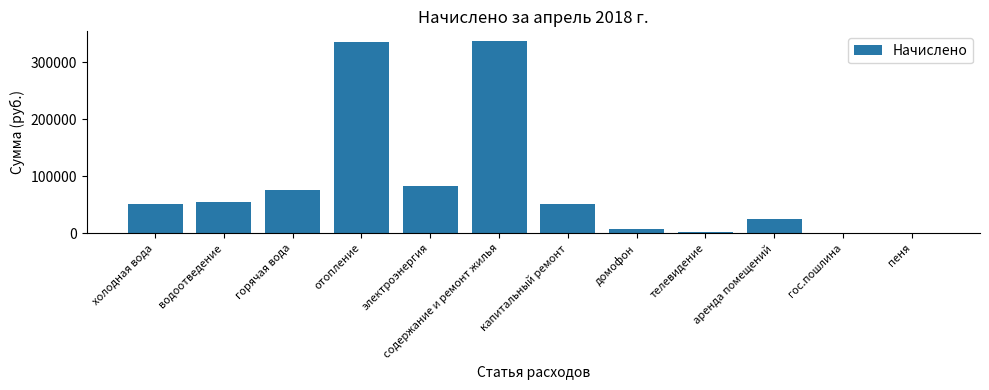

What is the sum of the values at холодная вода and электроэнергия?

133846.8